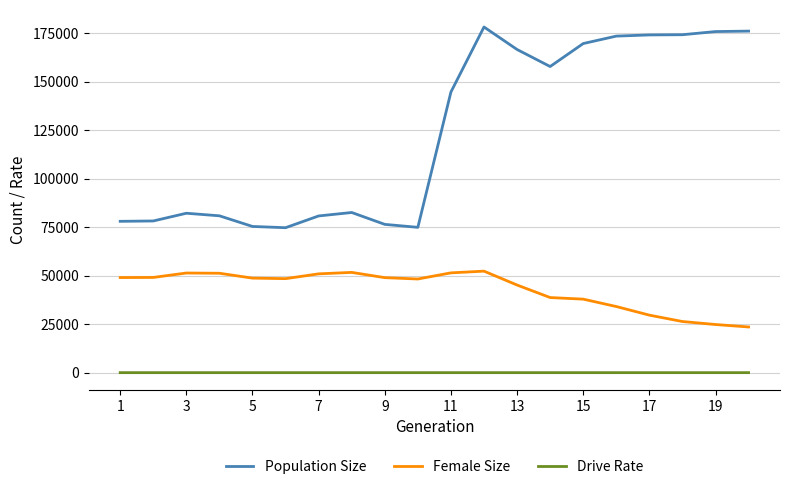

Which series has the widest spread of values?

Population Size